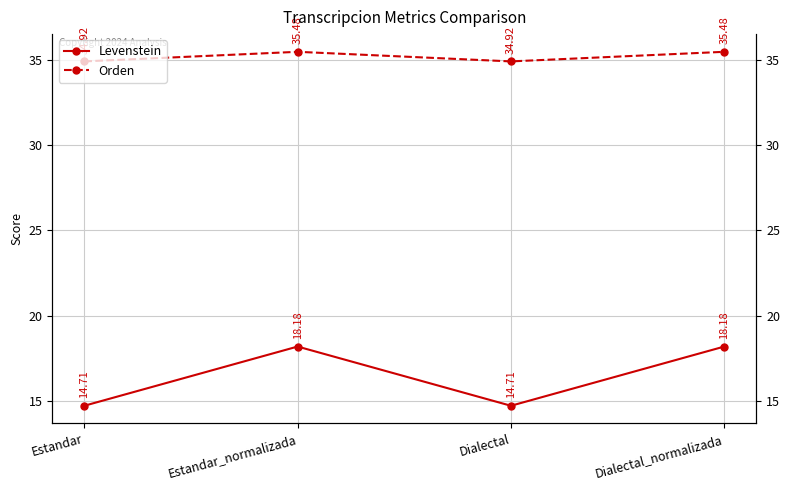

Rank the series by their maximum value, from highest to lowest.

Orden, Levenstein